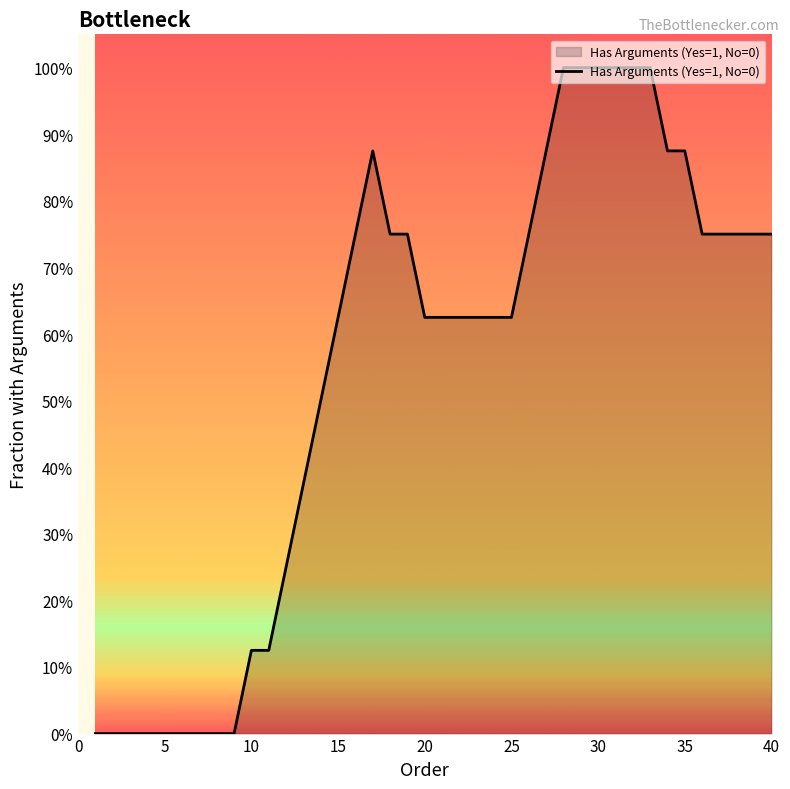

Does the chart have visible grid lines?

No